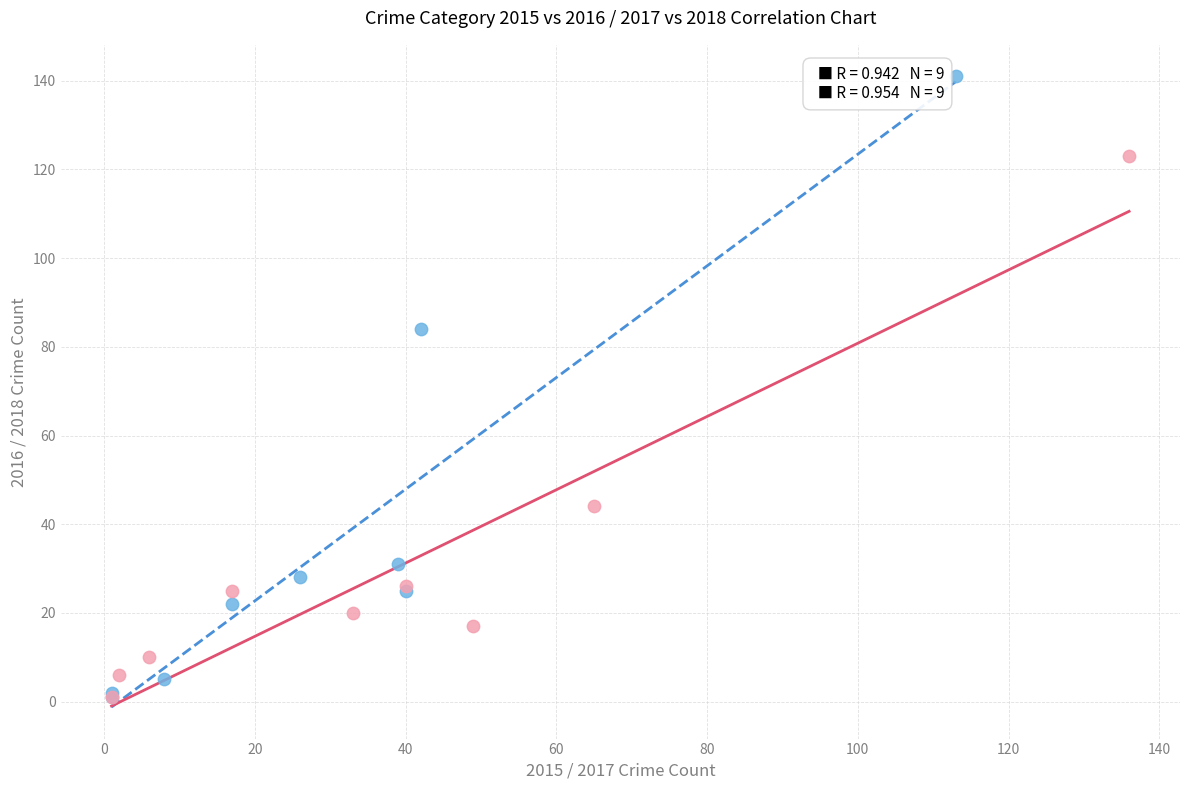

Which series contains the highest Y value?

2015 vs 2016